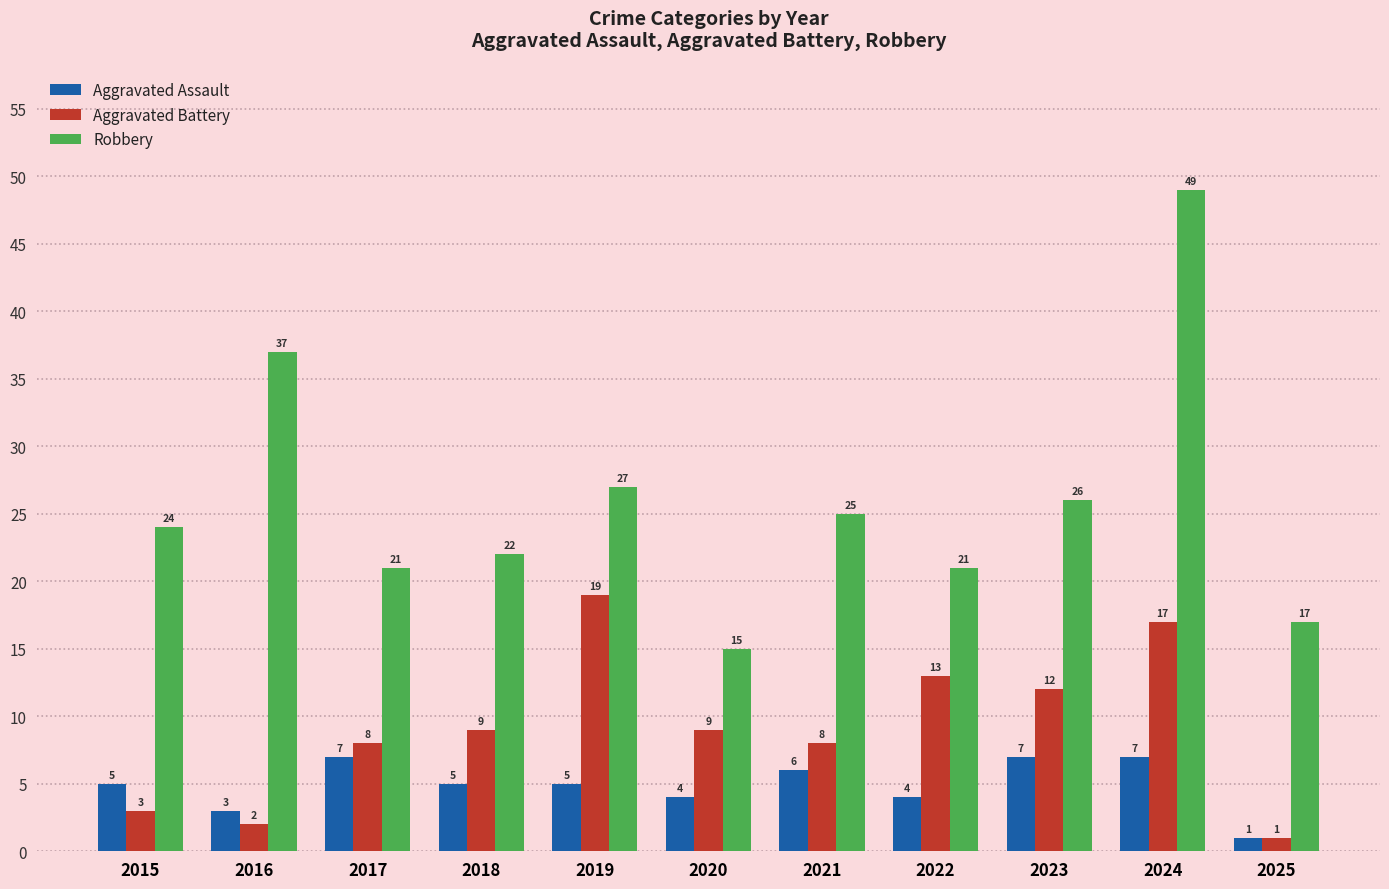

How many categories are shown in the chart?

11